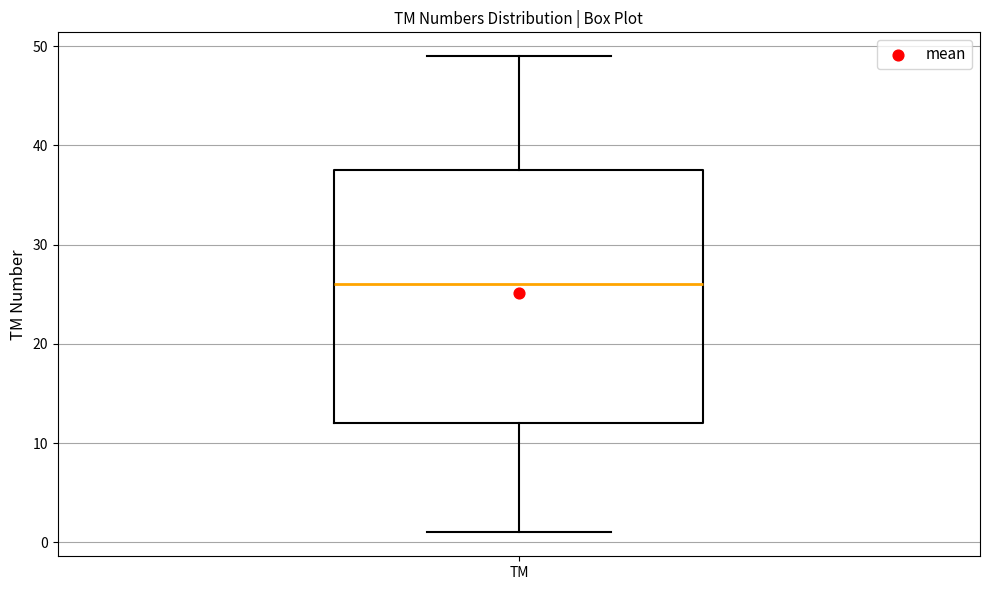

Transcribe this box plot: give where the median line is, the range the box spans, and where the two whiskers end, as read against the y-axis. The values are not printed on the chart, so give them approximately, as read against the axis.

median 26, box 12 to 38, whiskers 1 to 49